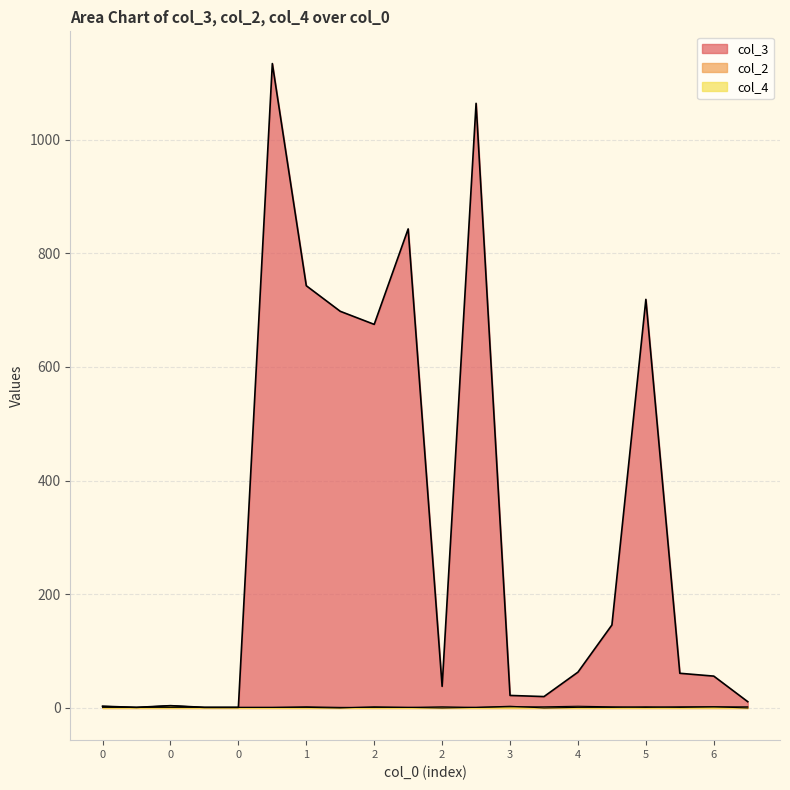

How many times do col_2 and col_4 cross each other?

4